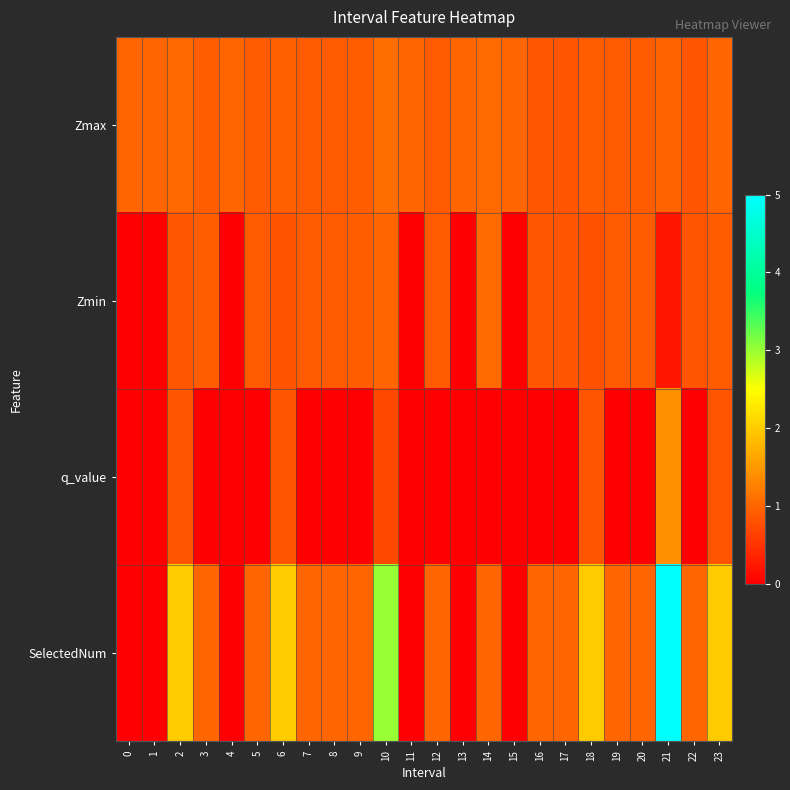

What is the greatest value displayed?

5.0